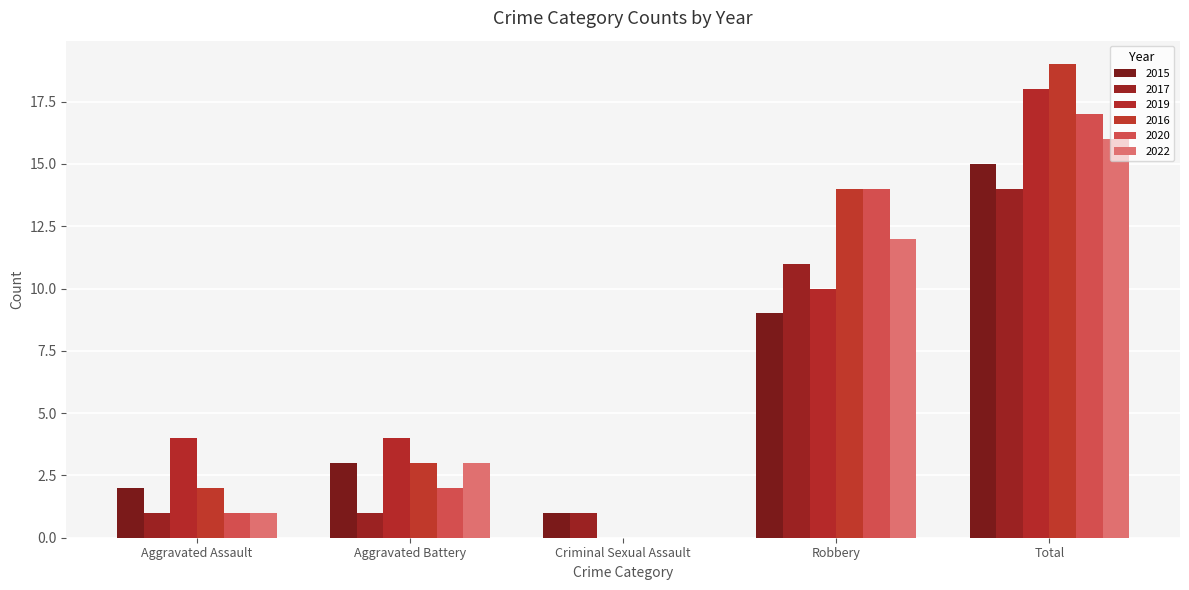

What is the average value of the 2022 series?

6